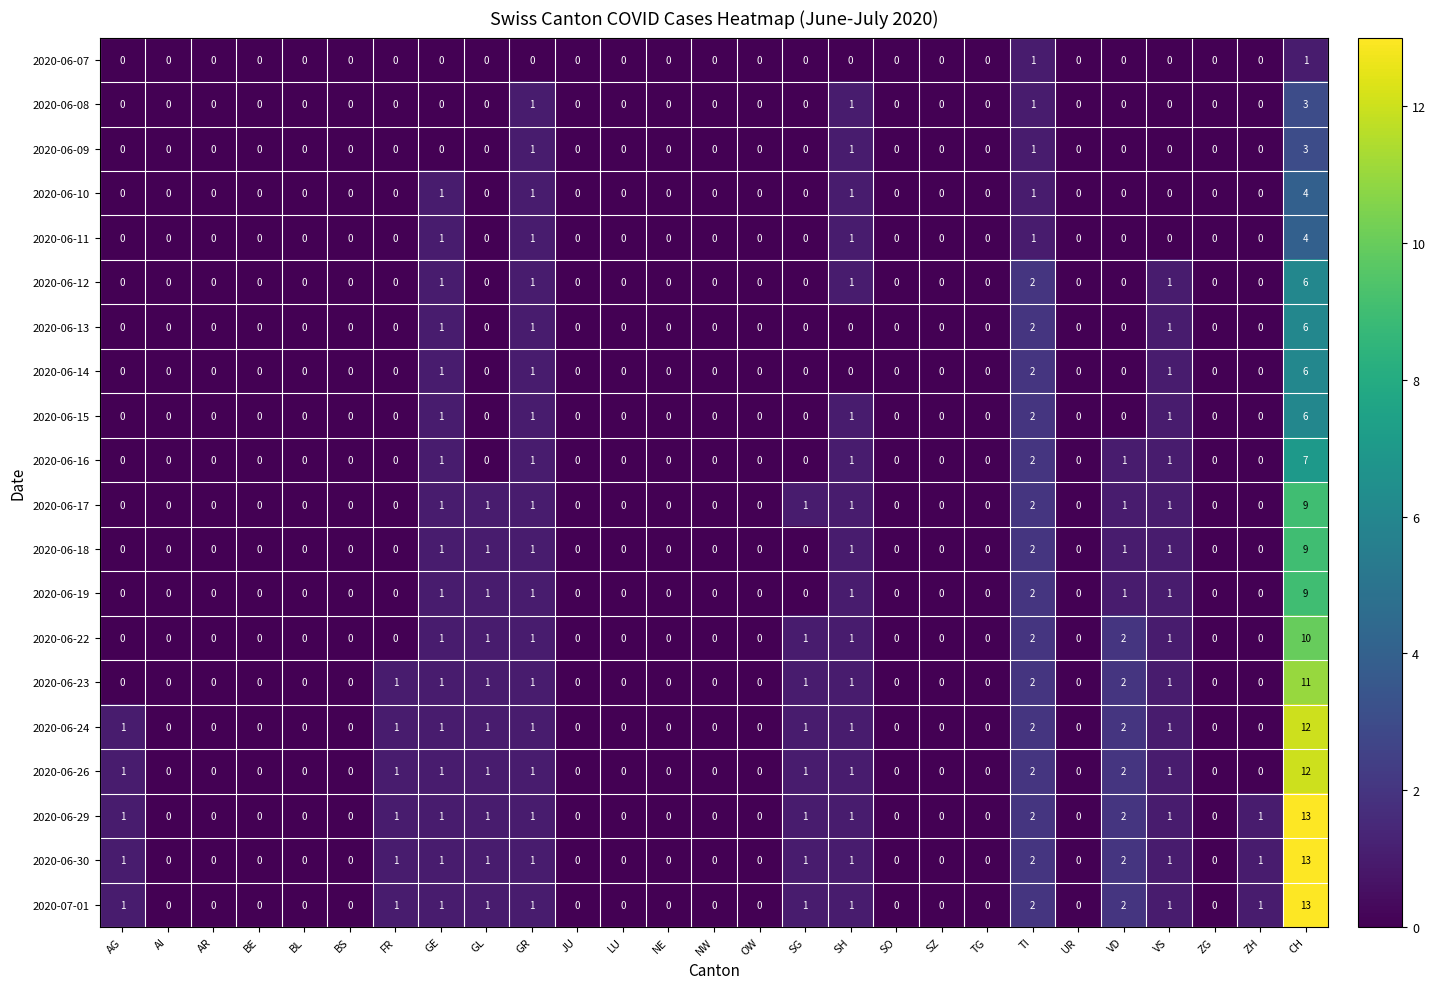

What is the maximum value shown in the chart?

13